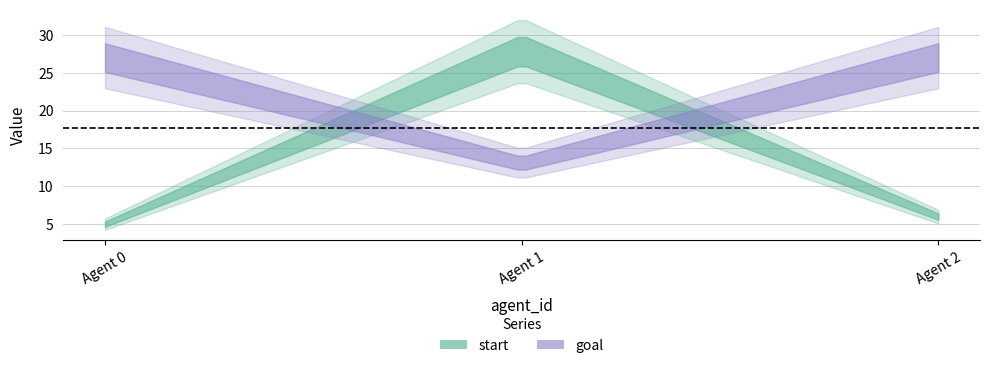

Rank the categories by start value from lowest to highest.

0, 2, 1